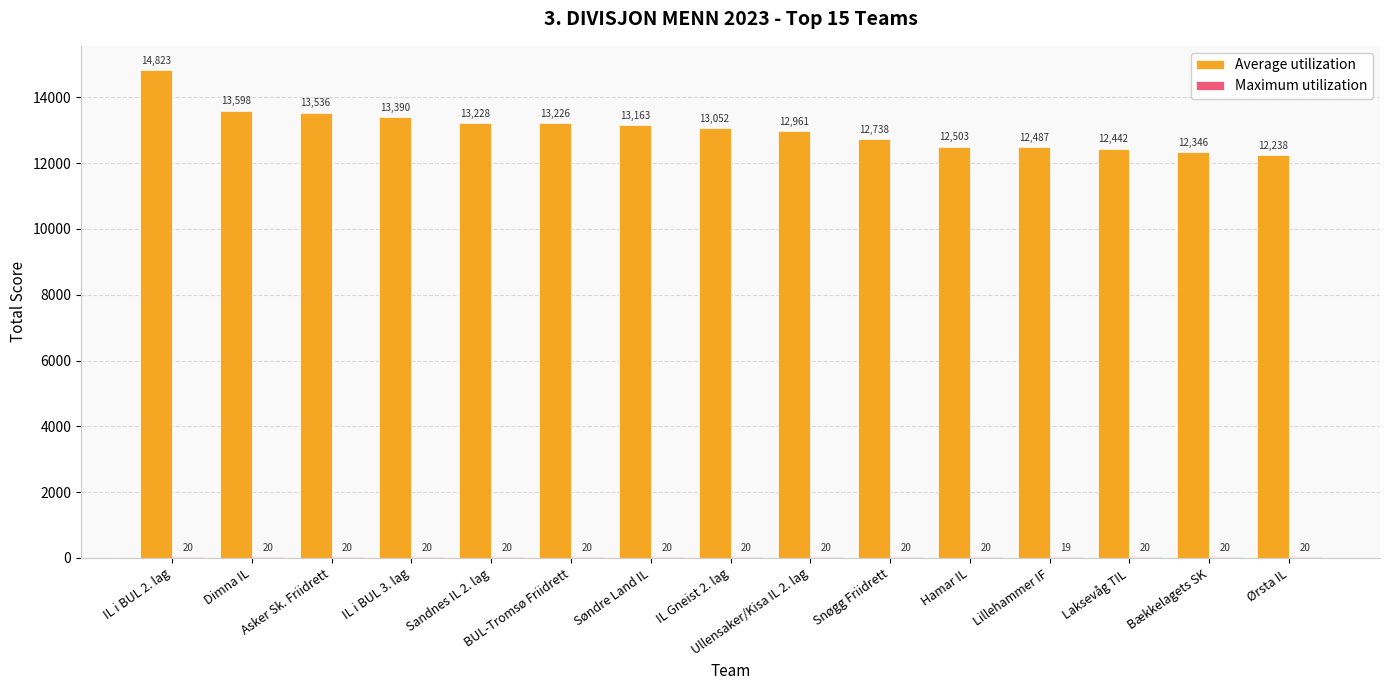

Which series has the largest total across all categories?

Average utilization